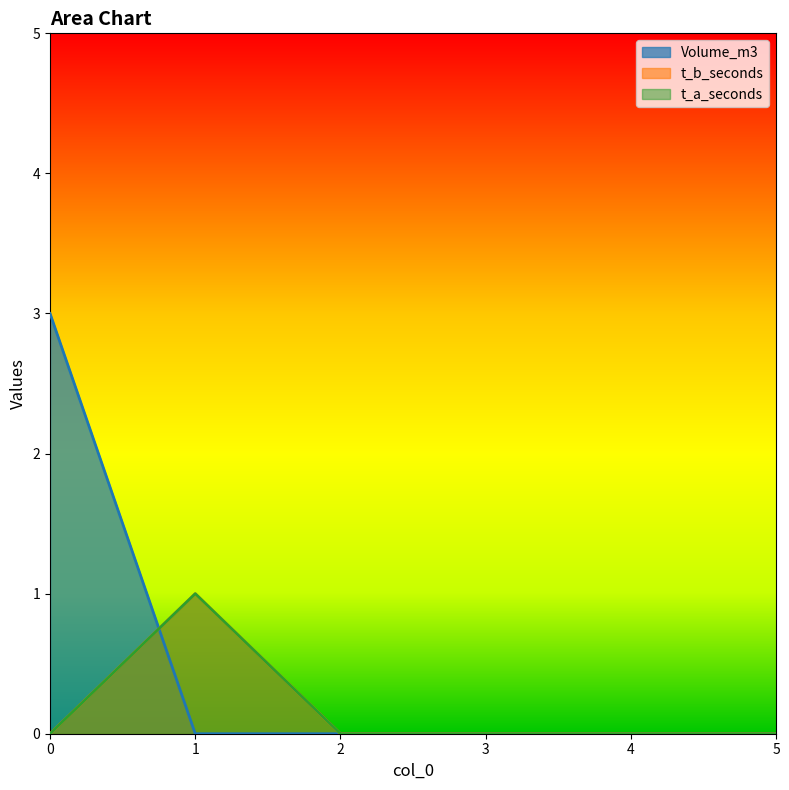

Is it true that t_a_seconds equals 1 at 0?

False